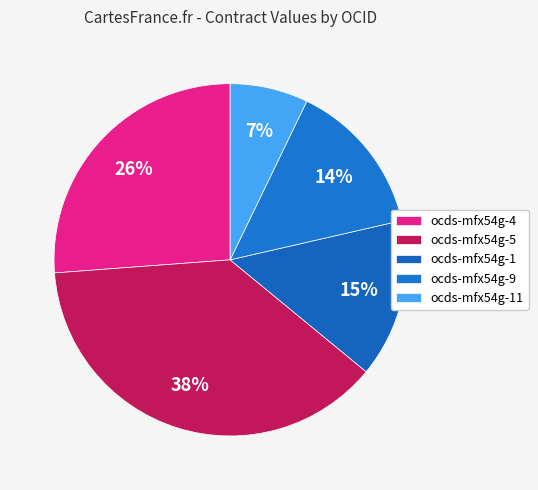

What is the total percentage of ocds-mfx54g-5 and ocds-mfx54g-1?

52.4%